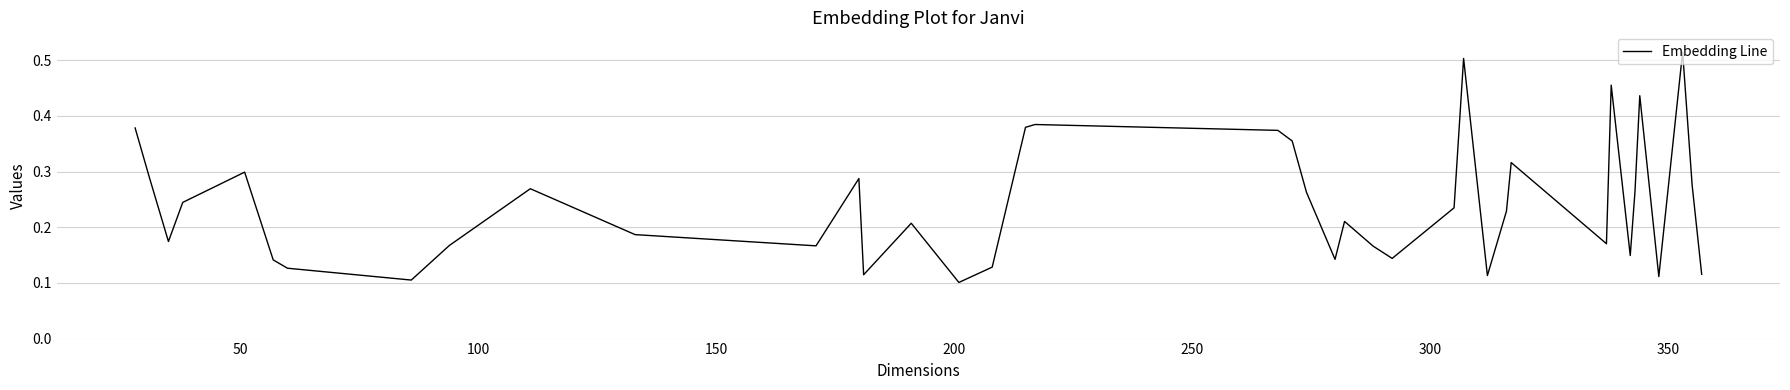

What is the smallest value displayed?

0.1